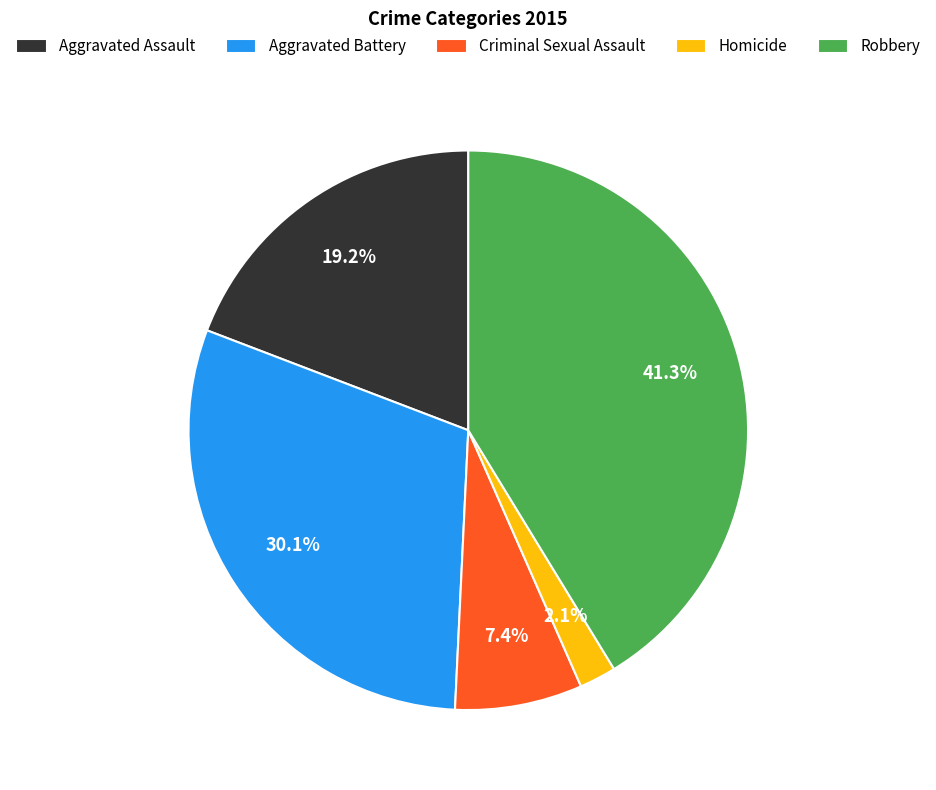

How many slices are in this pie chart?

5